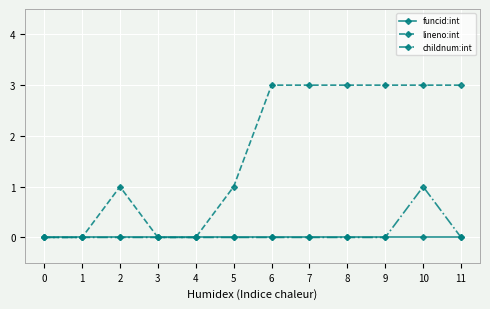

True or false: childnum:int has a value of 1 at 3.

False